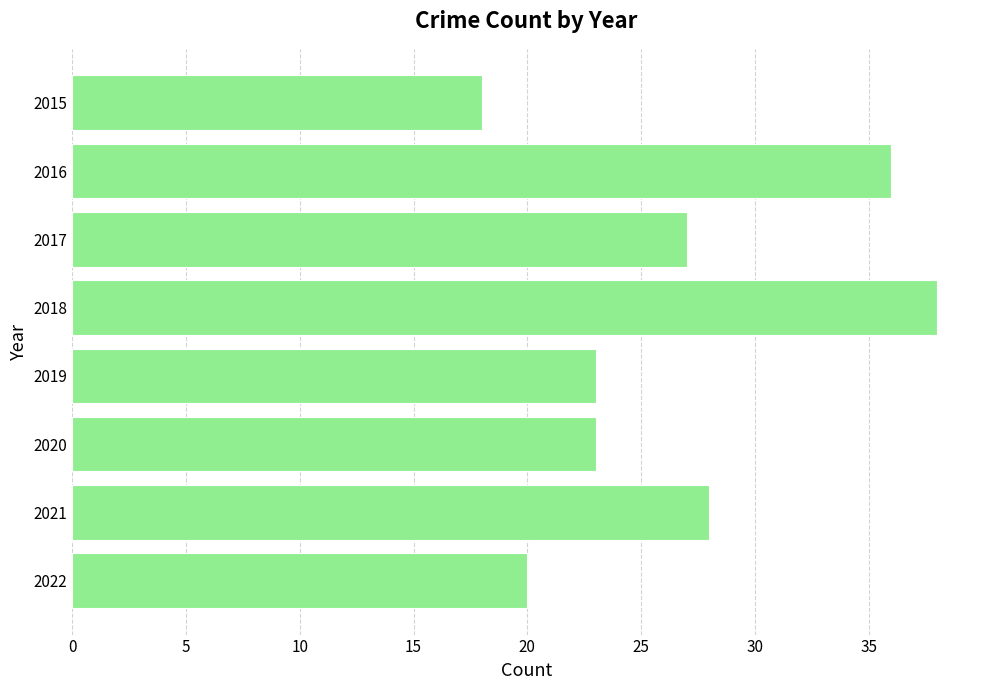

What is the change in value from 2020 to 2021?

+5